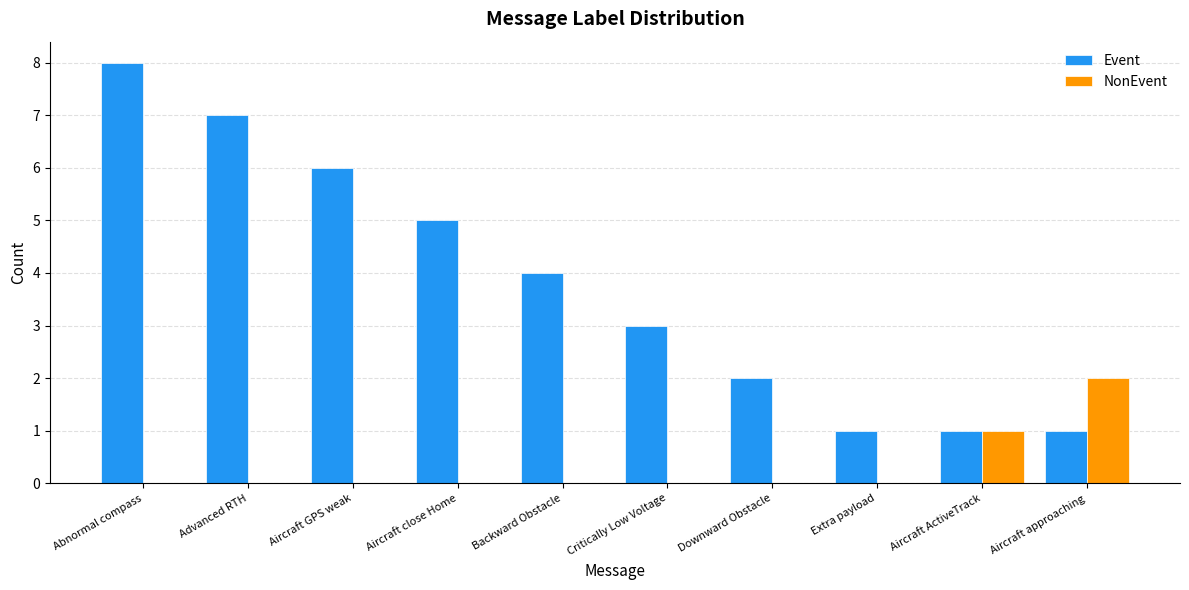

Between Abnormal compass and Aircraft close Home, which series saw the biggest shift?

Event